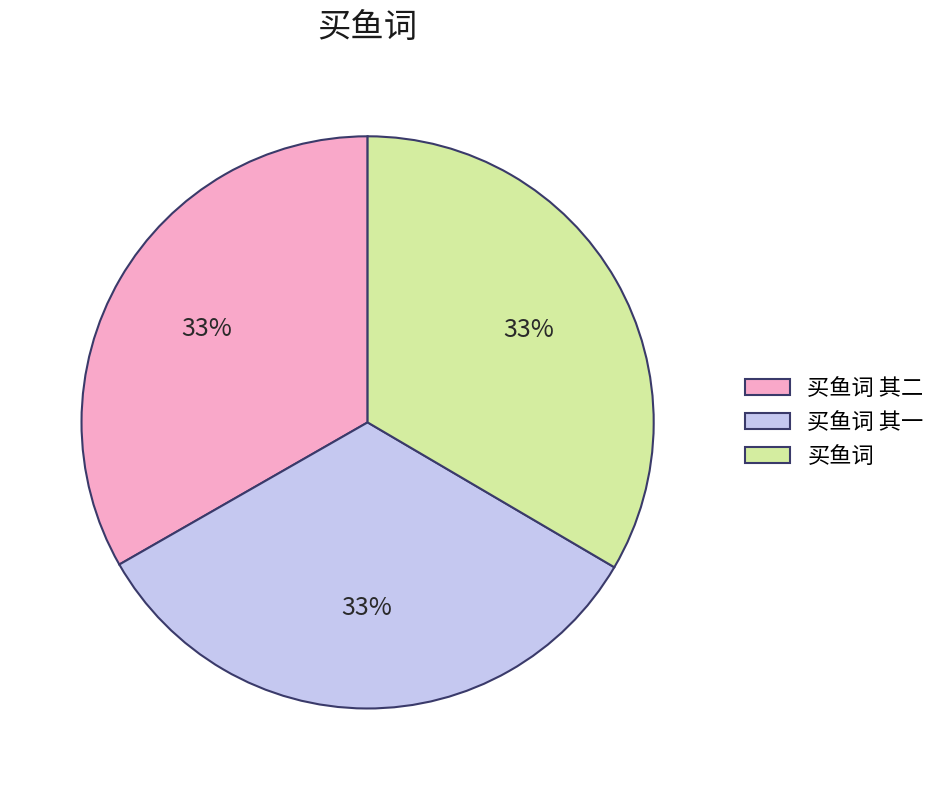

To the nearest percent, what is the combined percentage of 买鱼词 其一 and 买鱼词 其二?

67%